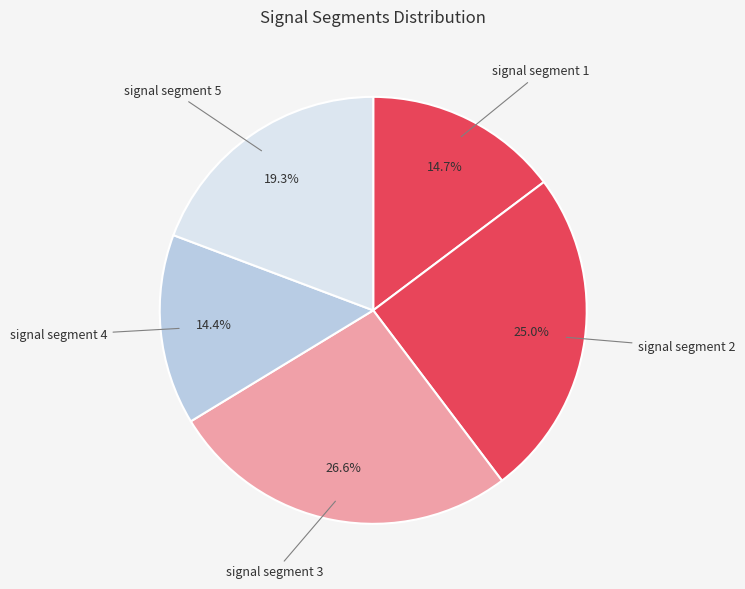

To the nearest percent, what is the average slice percentage?

20%